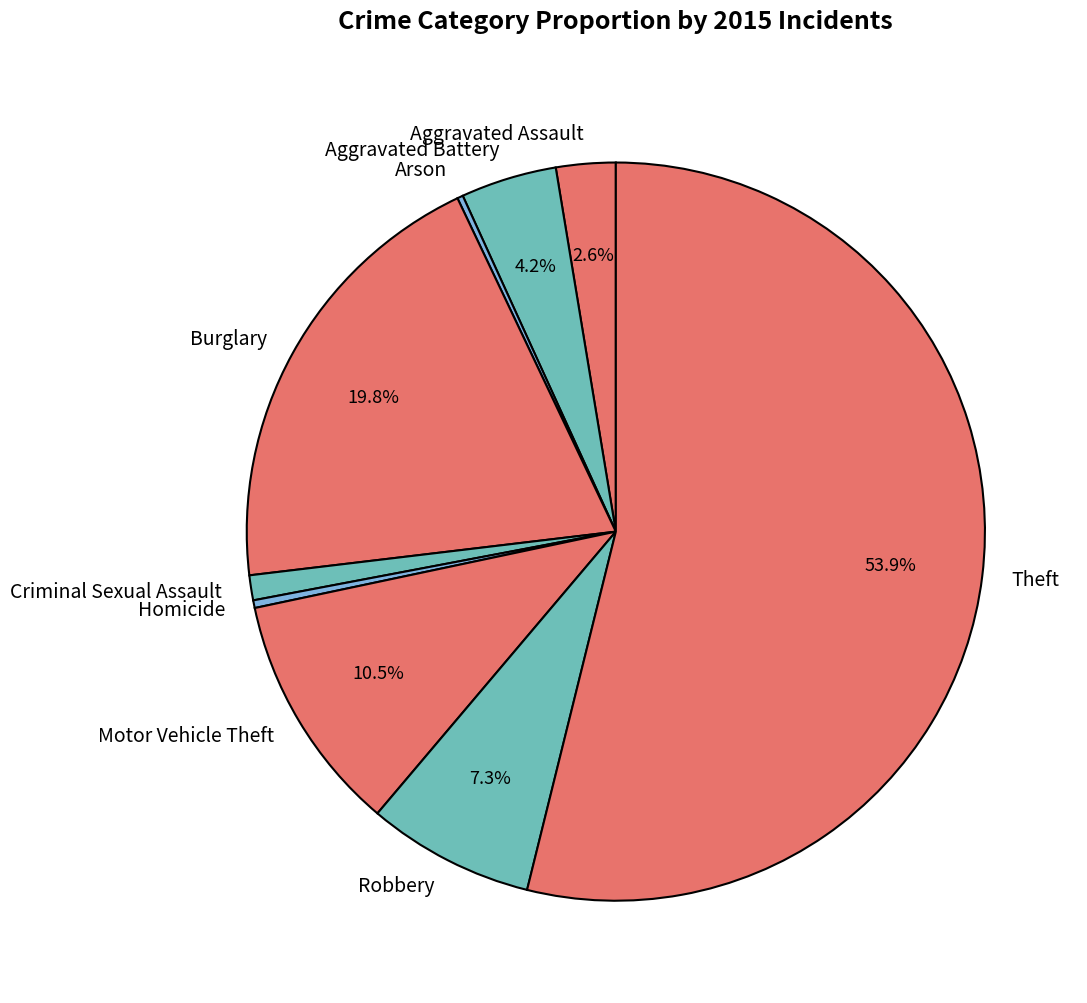

Do Homicide and Robbery together represent more than half of the pie?

No